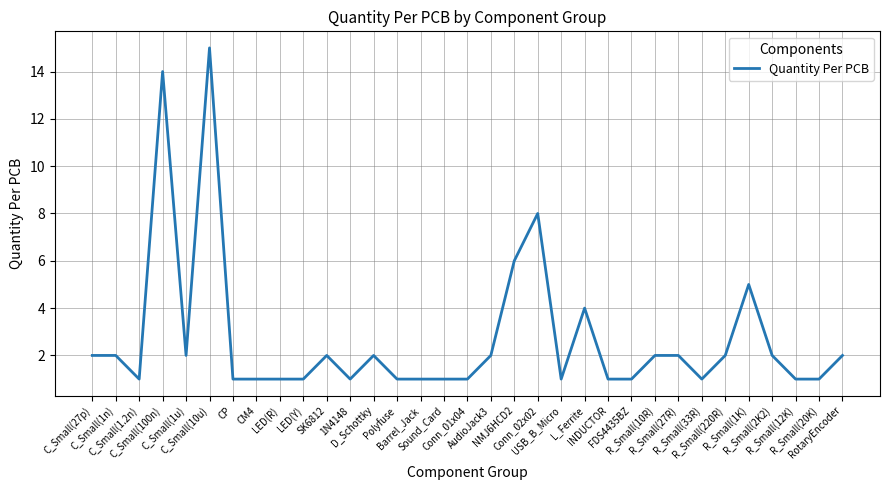

Reading right to left, transcribe all the data shown in this chart.

2	1	1	2	5	2	1	2	2	1	1	4	1	8	6	2	1	1	1	1	2	1	2	1	1	1	1	15	2	14	1	2	2